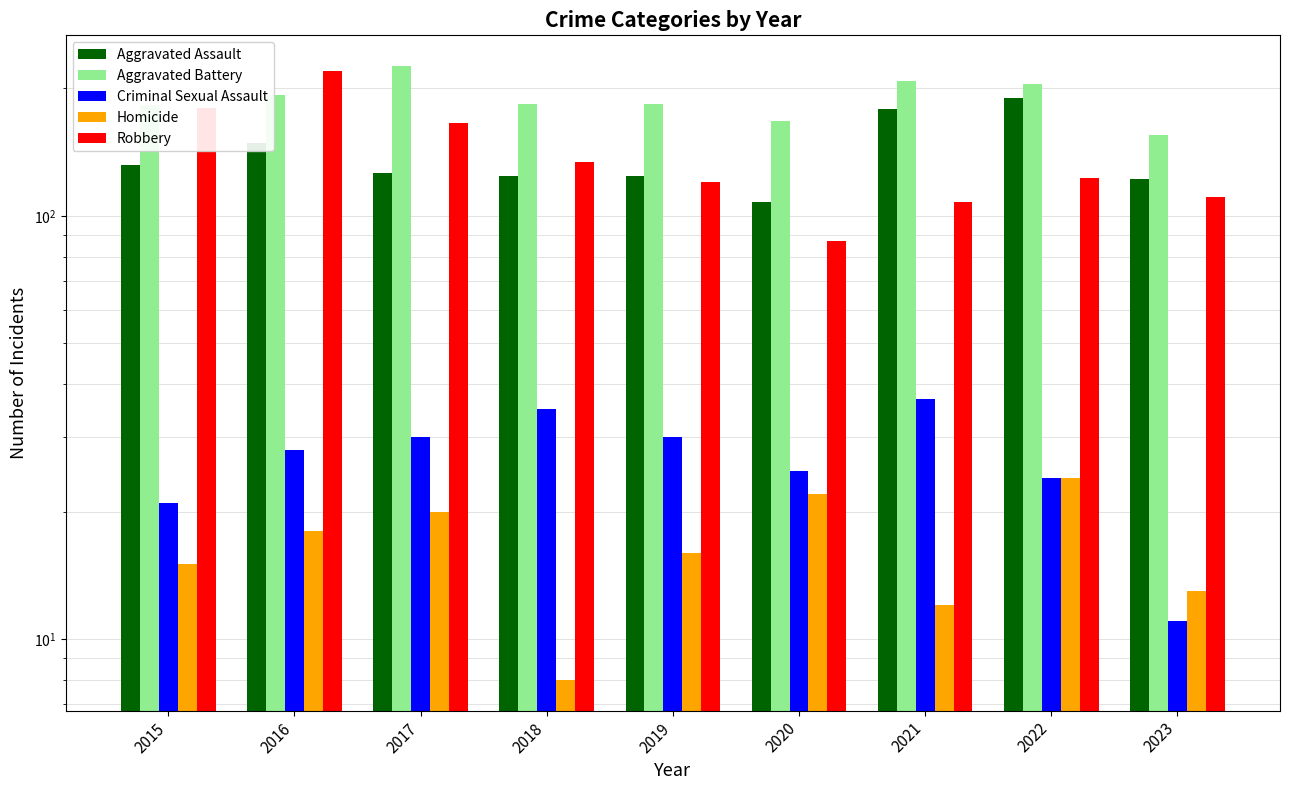

Which has a higher value, 2020 or 2022?

2022